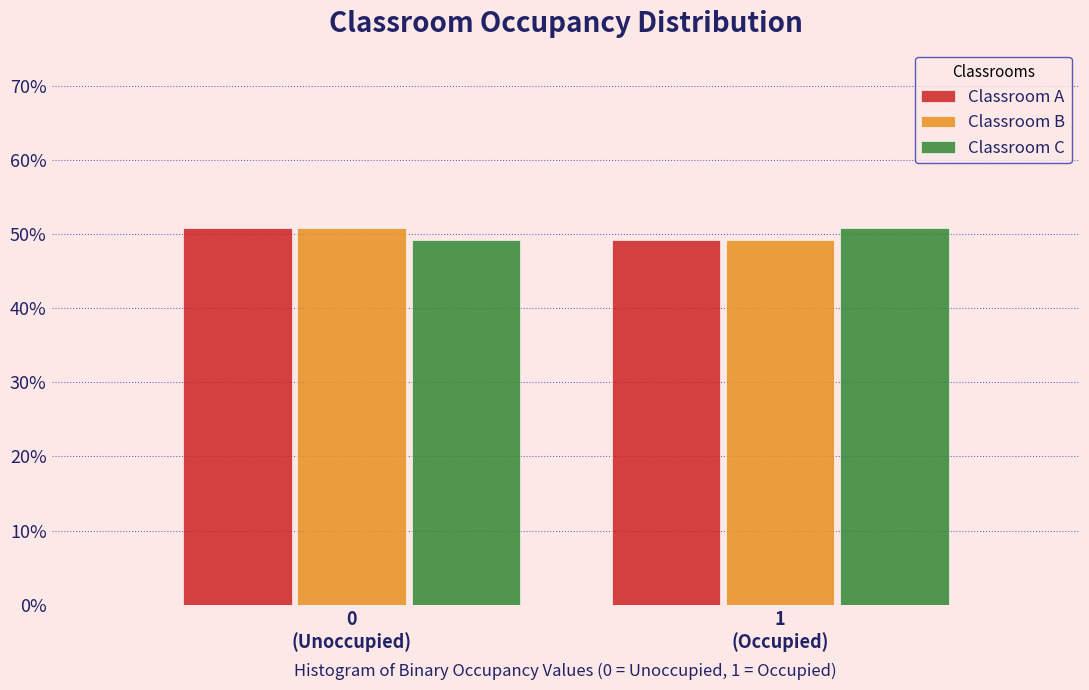

Does the chart contain any negative values?

No